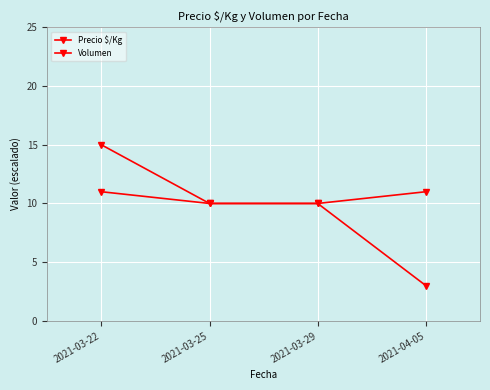

What is the label of the 3rd point from the right?

2021-03-25